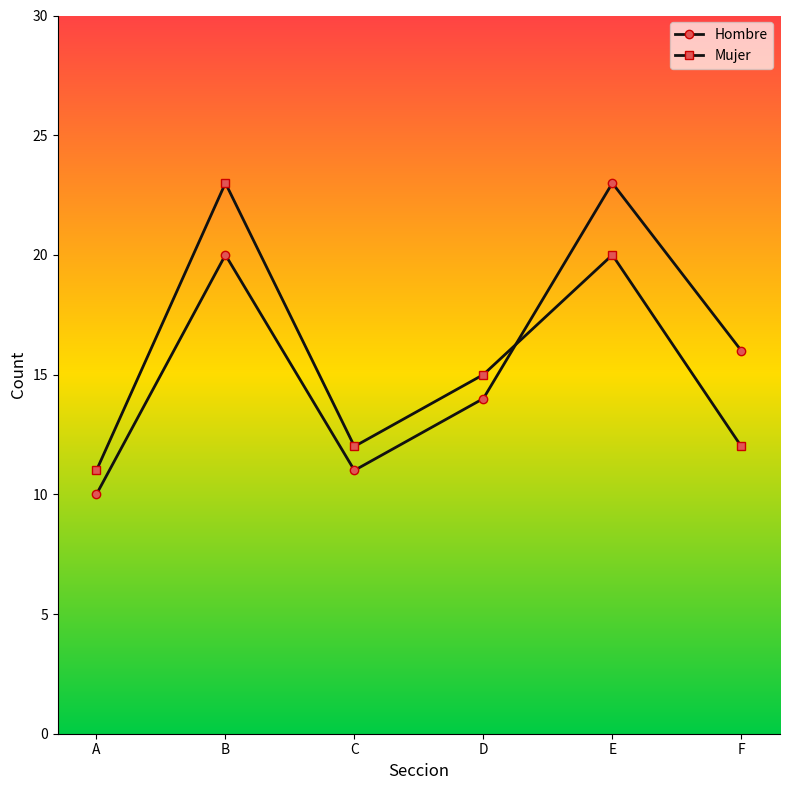

True or false: Mujer and Hombre intersect in this chart.

True